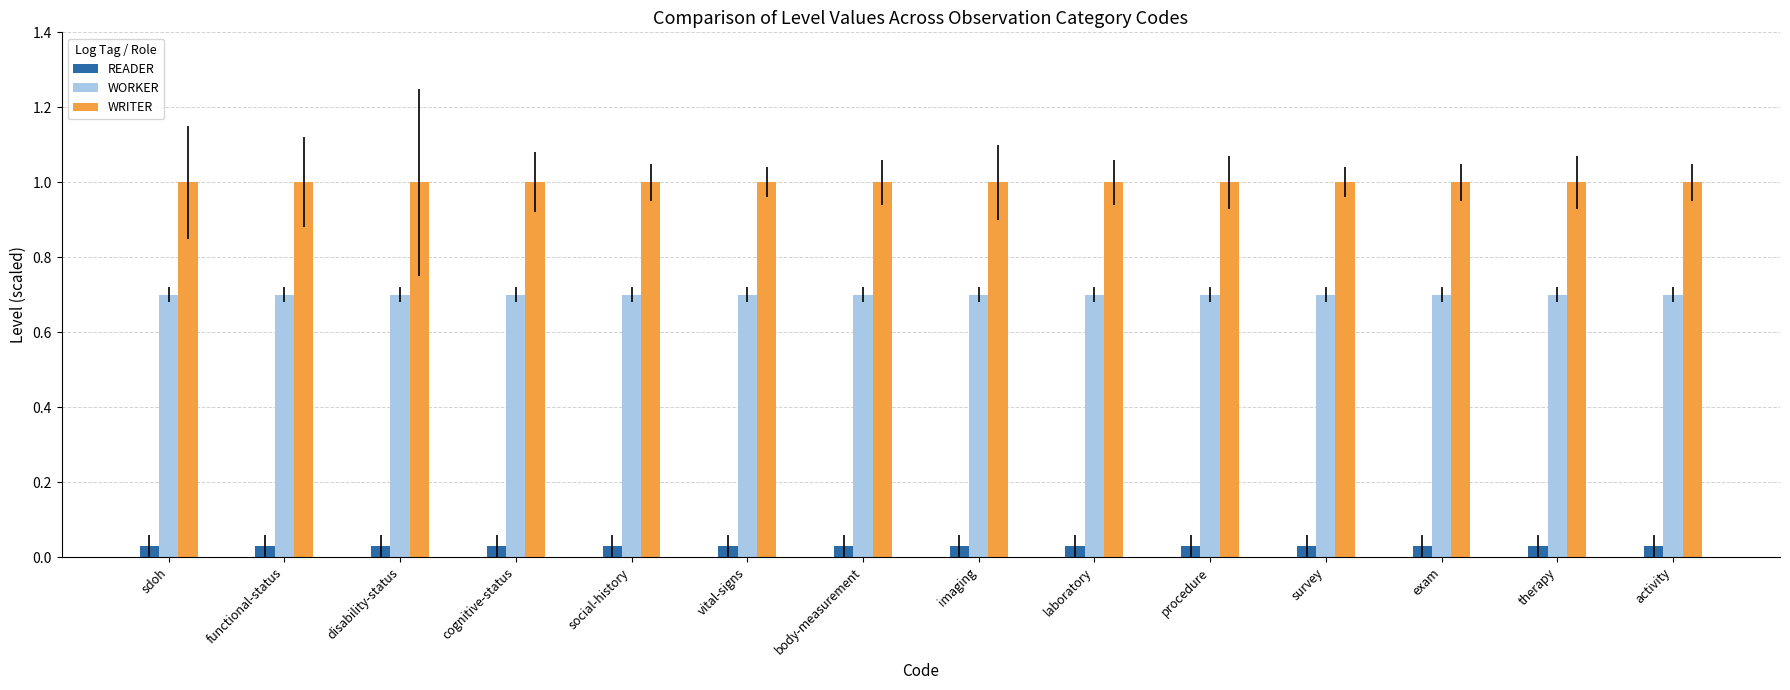

What is the value of the WRITER bar at the 13th from the left?

1.0